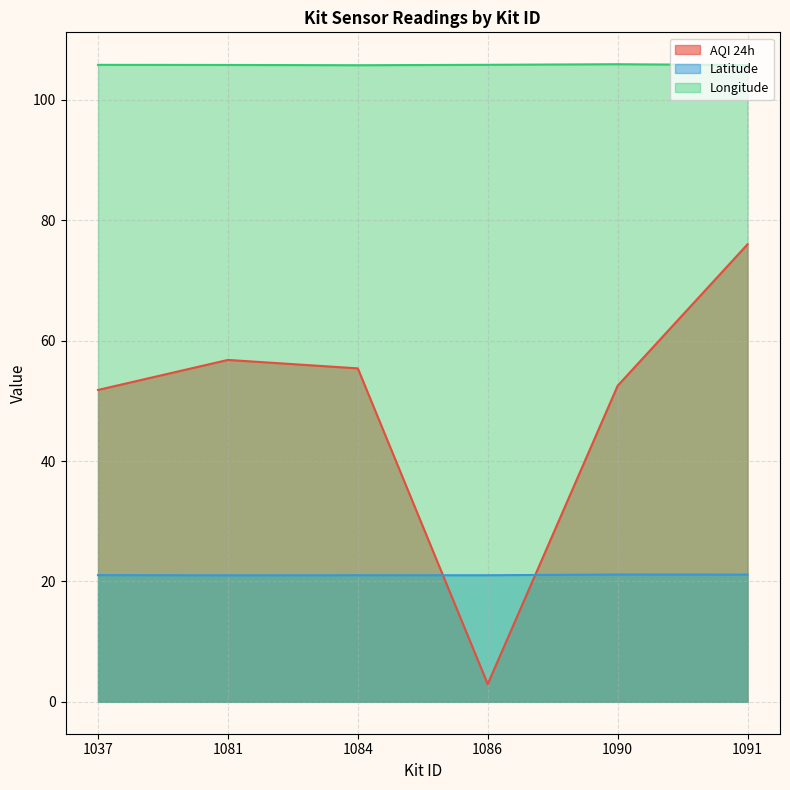

What is the sum of the AQI 24h values at 1090 and 1081?

109.3